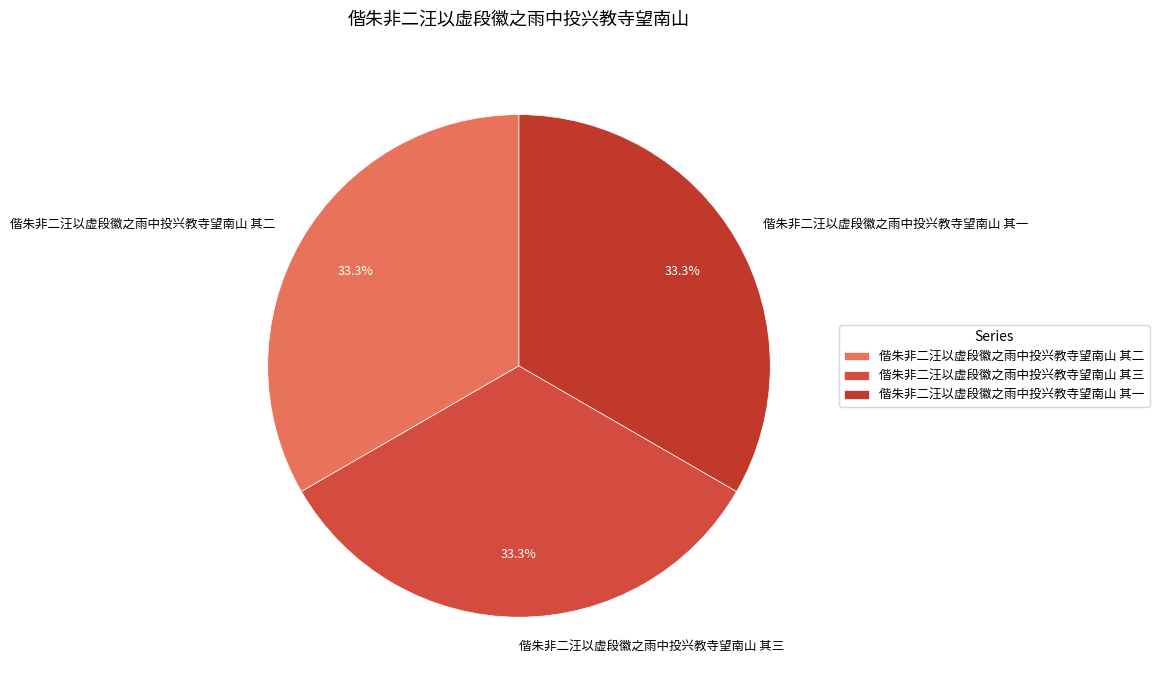

What is the ratio of the value at 偕朱非二汪以虚段徽之雨中投兴教寺望南山 其一 to the value at 偕朱非二汪以虚段徽之雨中投兴教寺望南山 其三?

1.0